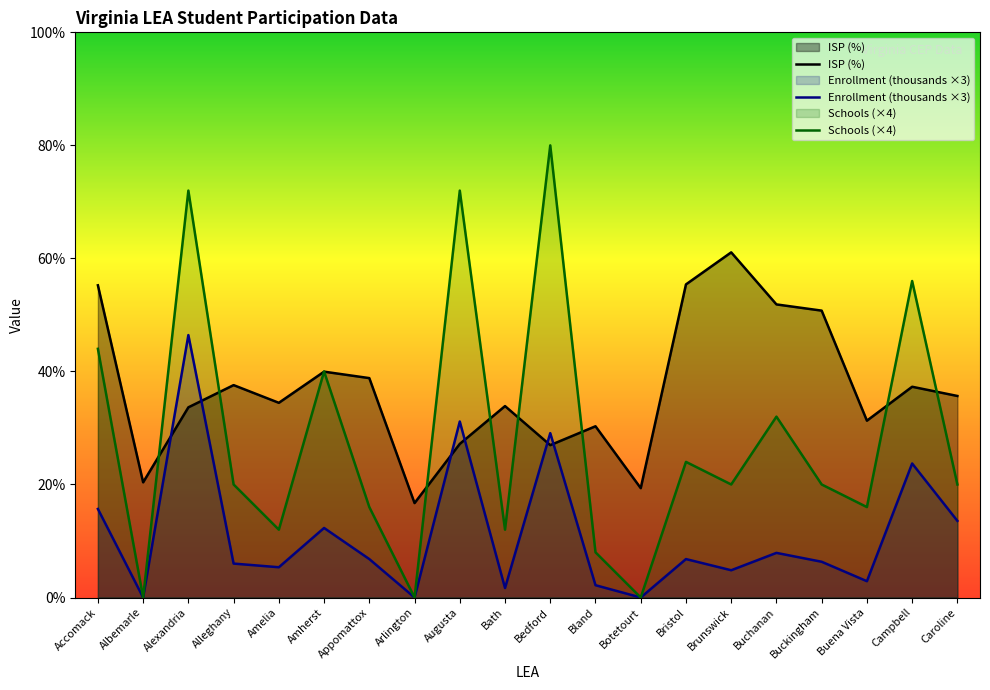

What is the sum of the Total Student Enrollment values at Caroline and Bedford?

42.7